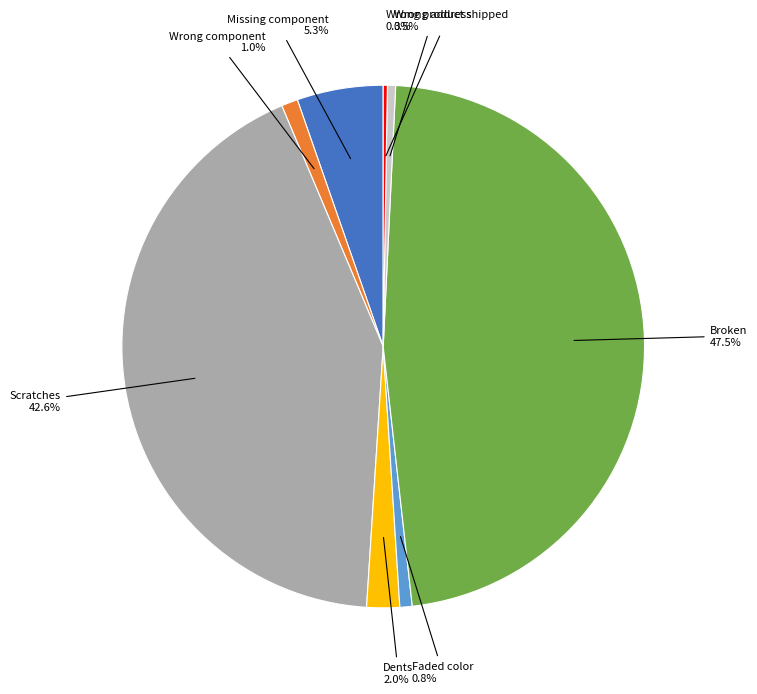

Does Faded color account for over 50% of the chart?

No